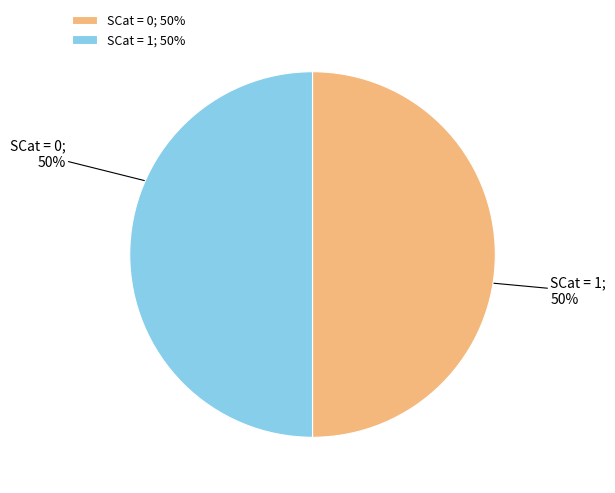

True or false: SCat = 1; 50% accounts for 55% of the total.

False